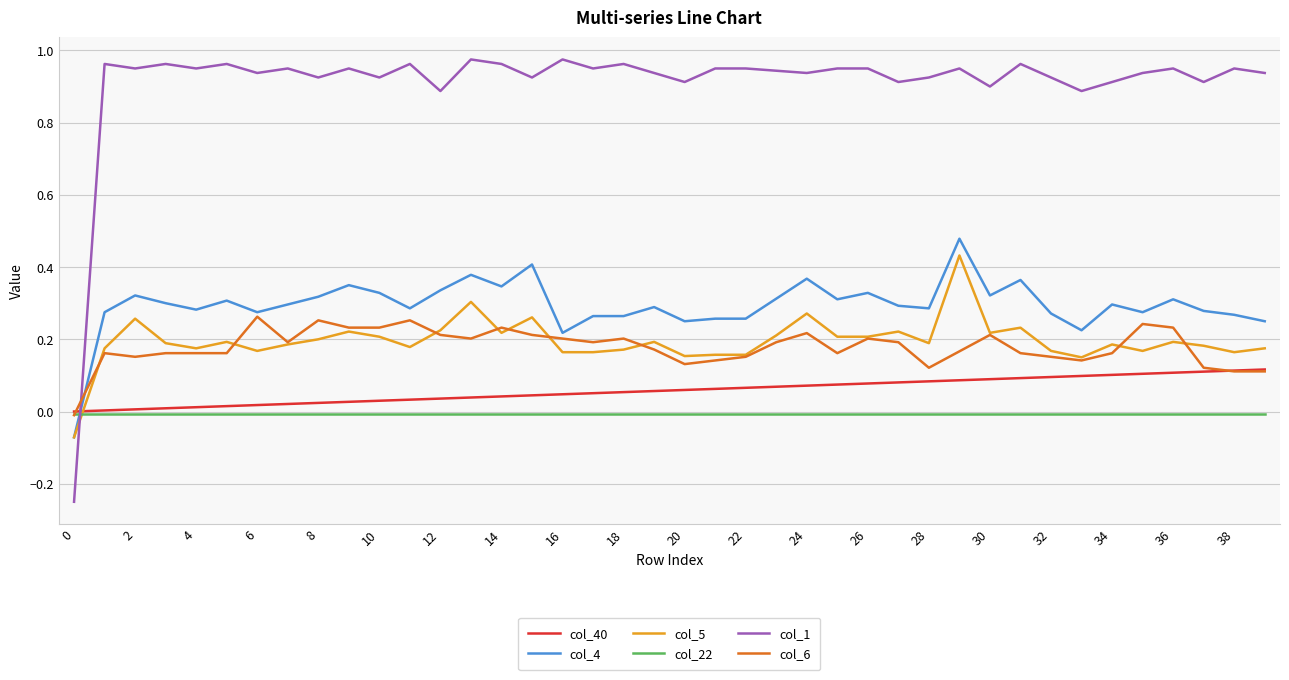

Which series has the widest spread of values?

col_1